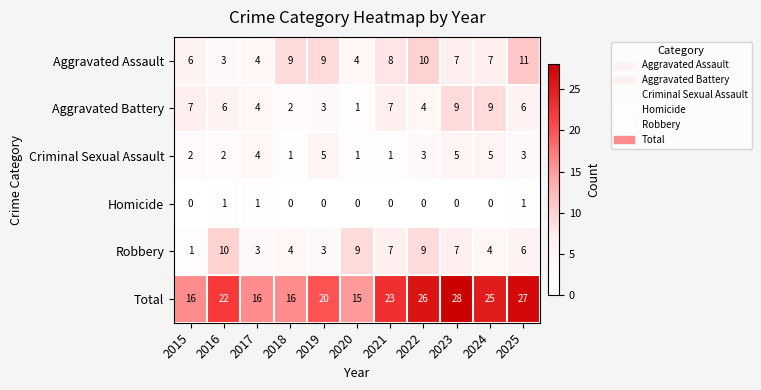

Which series has the widest spread of values?

Total